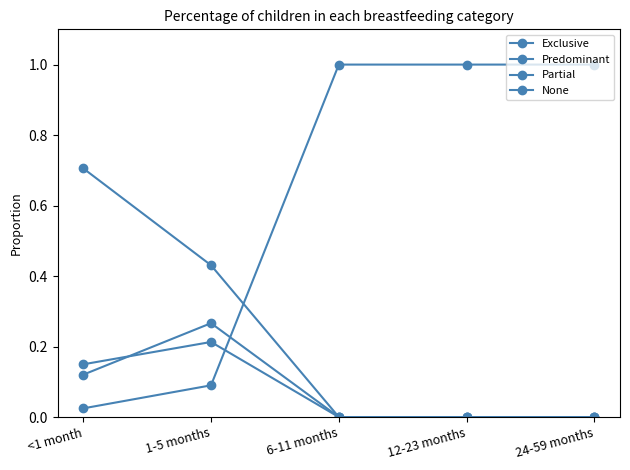

Rank the categories by Predominant value from lowest to highest.

6-11 months, 12-23 months, 24-59 months, <1 month, 1-5 months